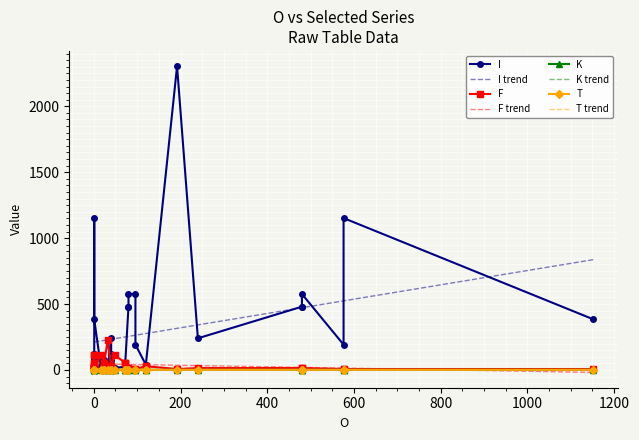

True or false: T trend and I trend intersect in this chart.

False